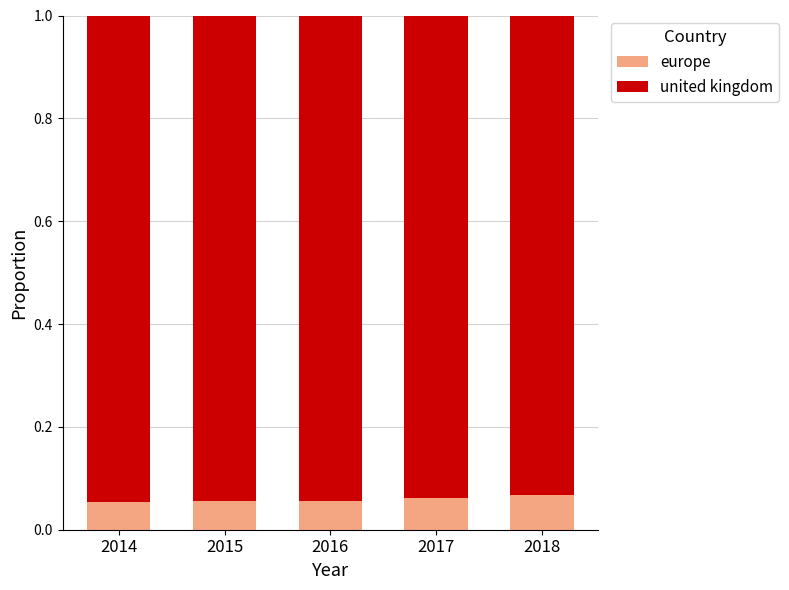

What is the total value across all series at 2018?

1.0